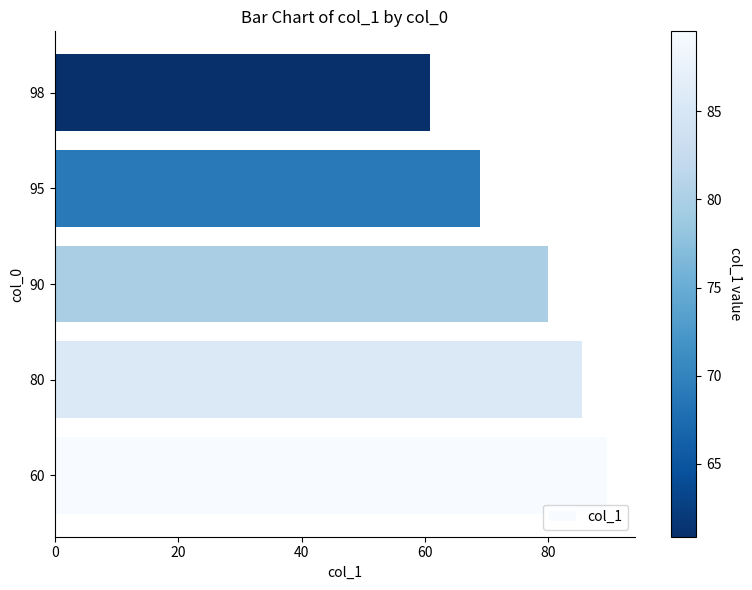

Where is the data nearest to the value 75?

90